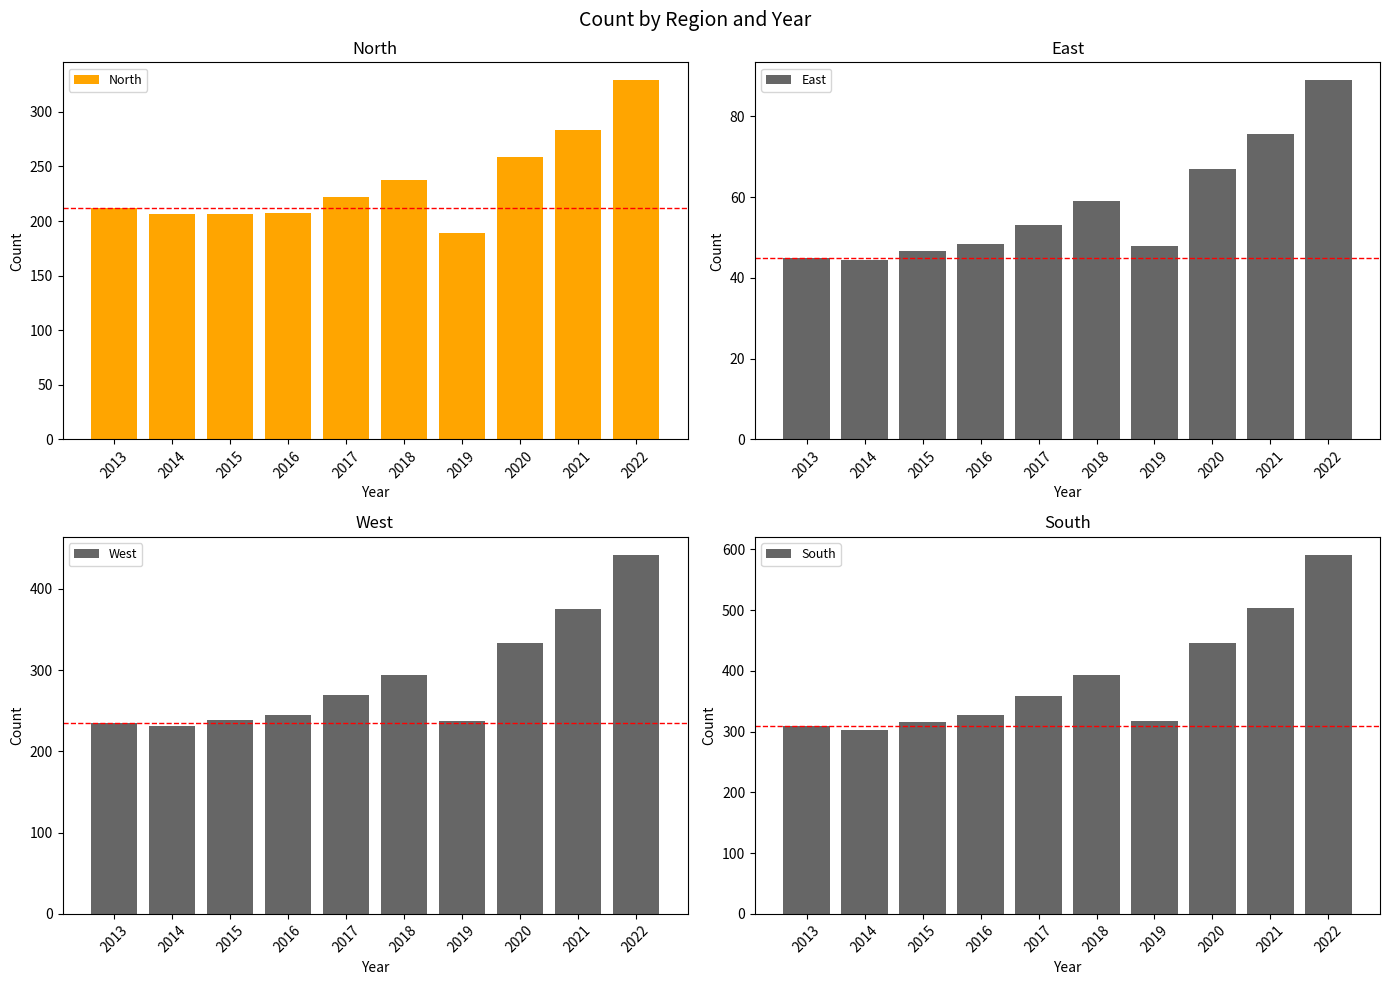

Which has a higher value, 2016 or 2018?

2018